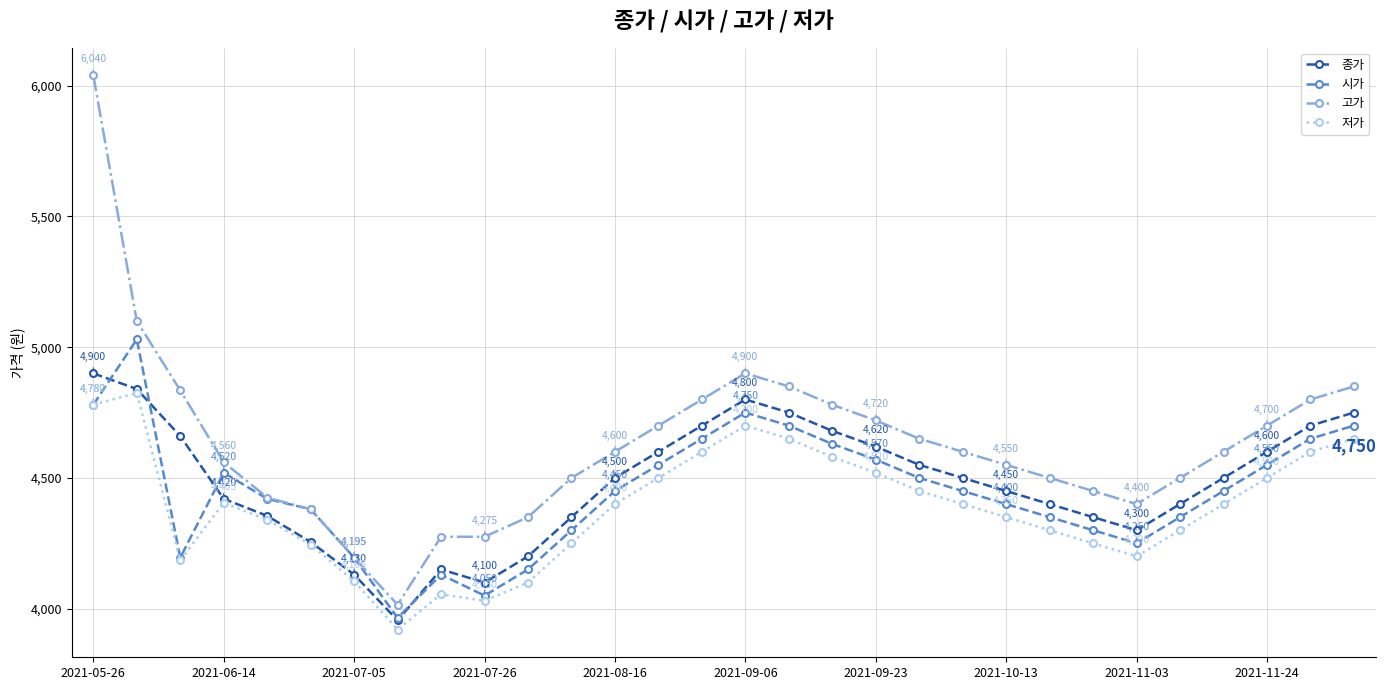

Rank the series by their average value, from lowest to highest.

저가, 시가, 종가, 고가